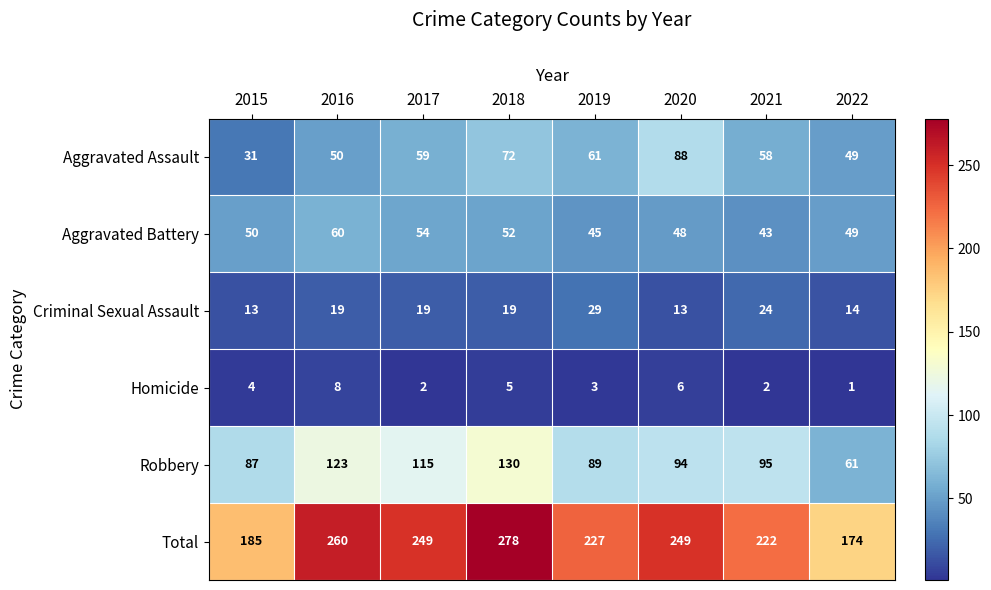

What is the maximum value for Total?

278